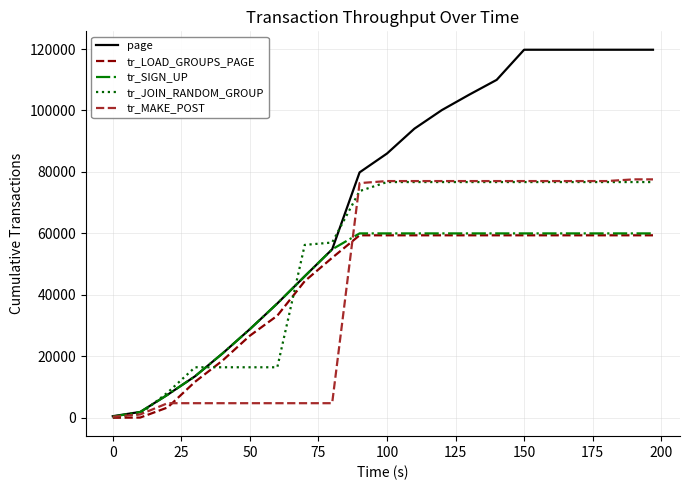

Which series has the largest total across all categories?

page